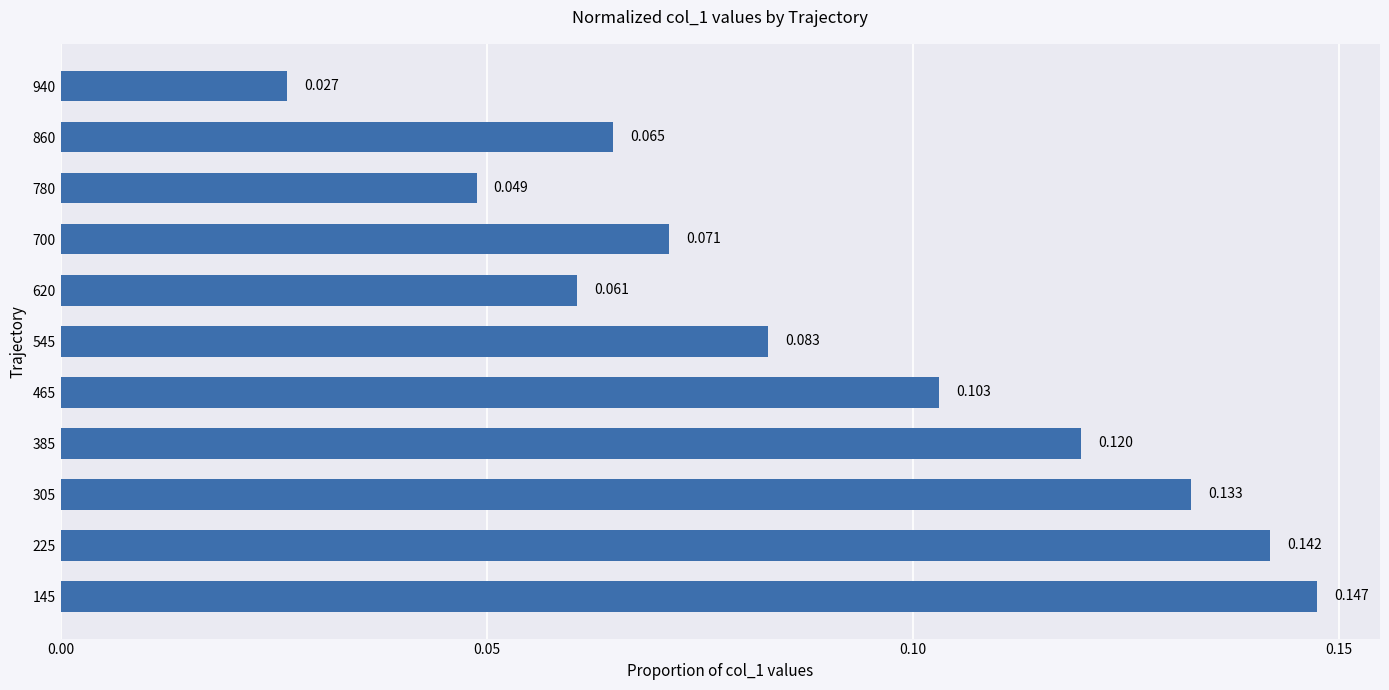

How many distinct data groups are displayed?

1